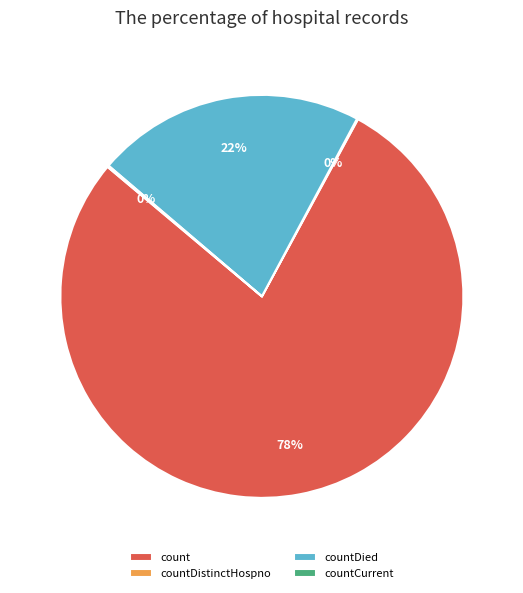

To the nearest percent, what is the average slice percentage?

25%